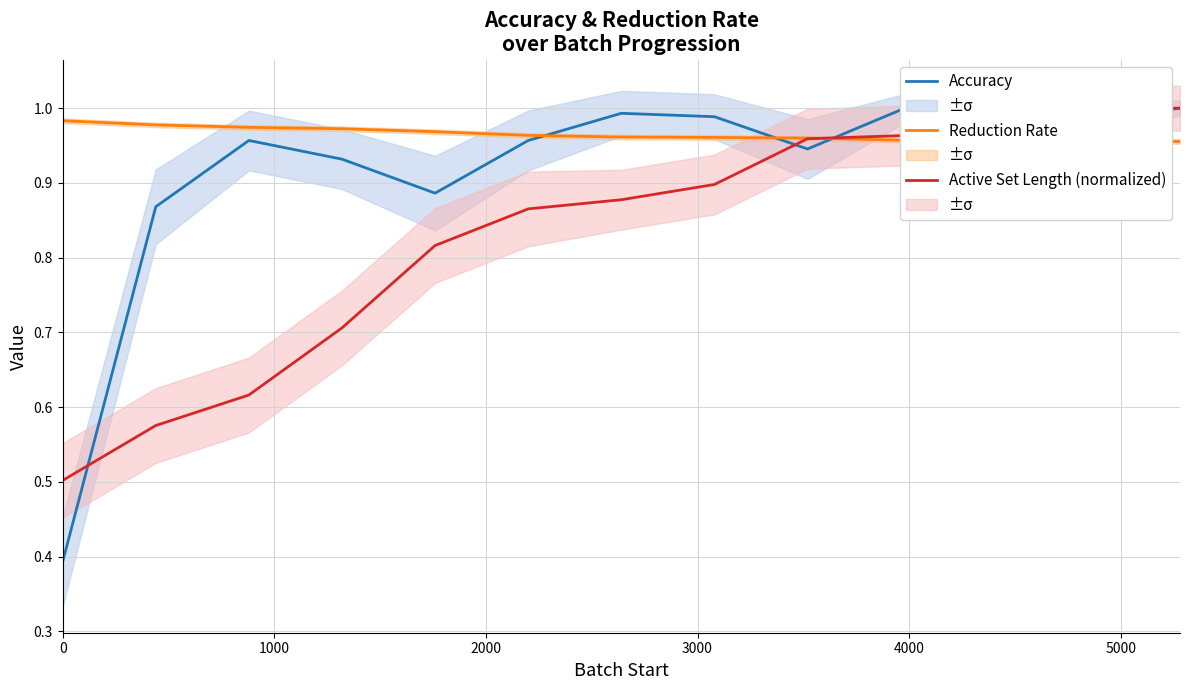

Reading left to right, extract all data points from this chart.

Accuracy: 0.4	0.9	1.0	0.9	0.9	1.0	1.0	1.0	0.9	1.0	1.0	1.0	1.0
Reduction Rate: 1.0	1.0	1.0	1.0	1.0	1.0	1.0	1.0	1.0	1.0	1.0	1.0	1.0
Active Set Length (normalized): 0.5	0.6	0.6	0.7	0.8	0.9	0.9	0.9	1.0	1.0	1.0	1.0	1.0